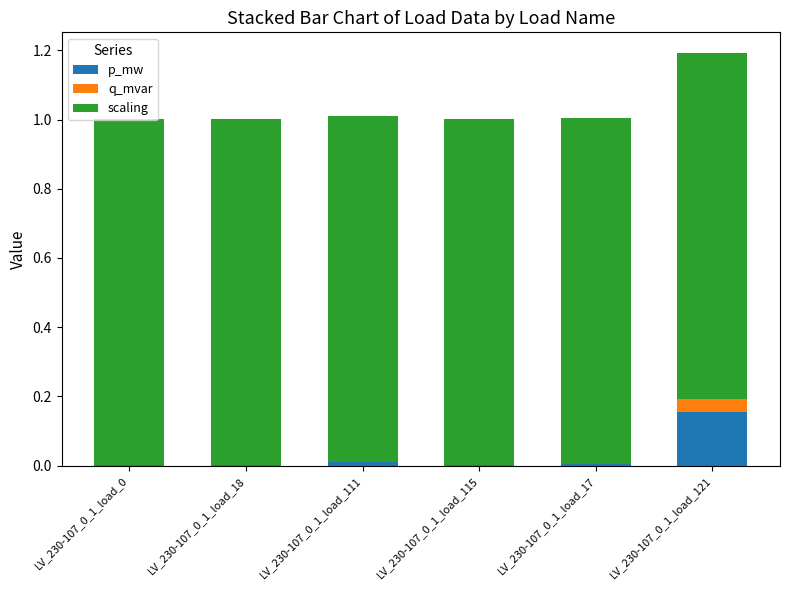

Which has a higher value, LV_230-107_0_1_load_18 or LV_230-107_0_1_load_17?

LV_230-107_0_1_load_17